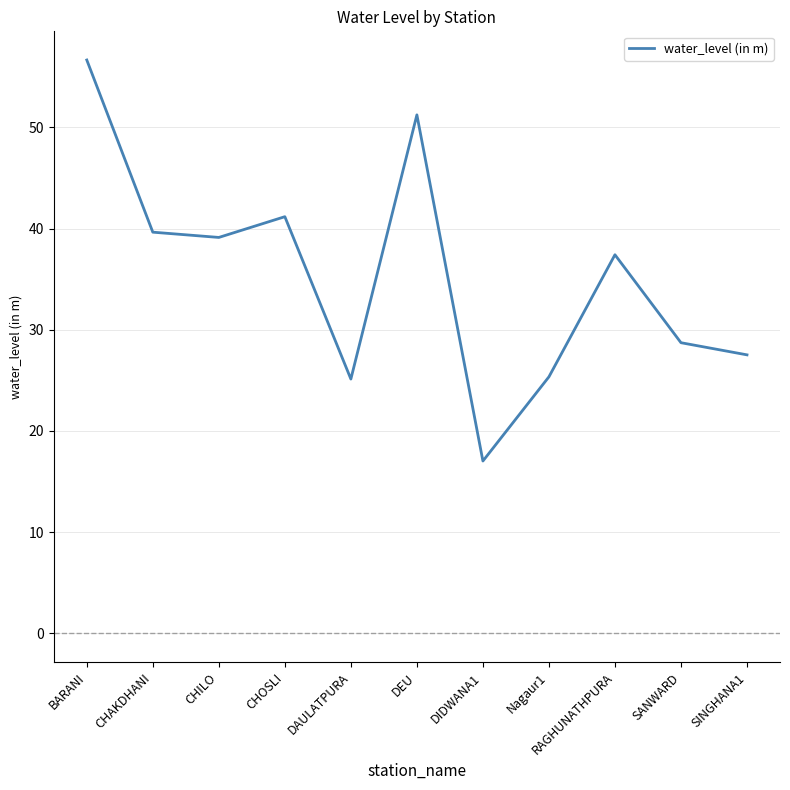

What is the ratio of the value at DEU to the value at CHOSLI?

1.2